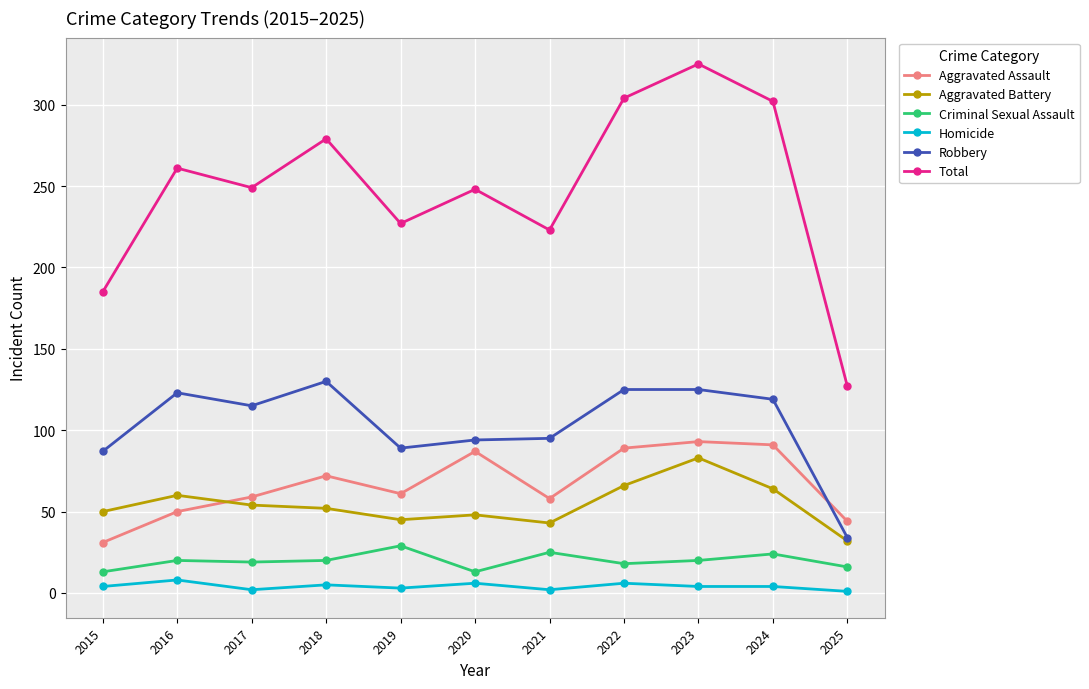

Which series has the widest spread of values?

Total